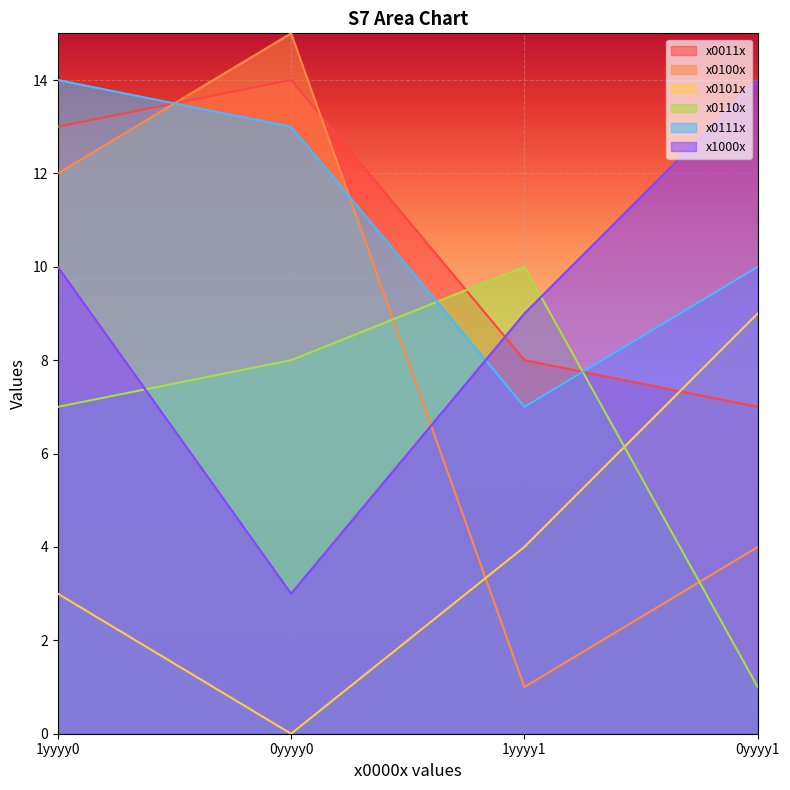

What is the difference between the highest and lowest values at 1yyyy1?

9